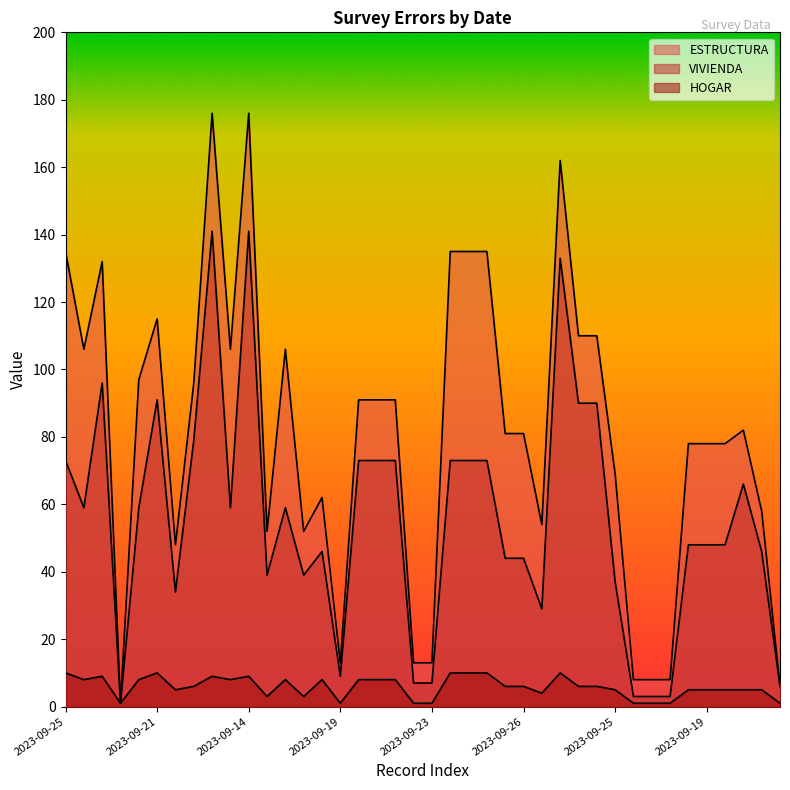

At which category is the sum across all series the highest?

2023-09-14